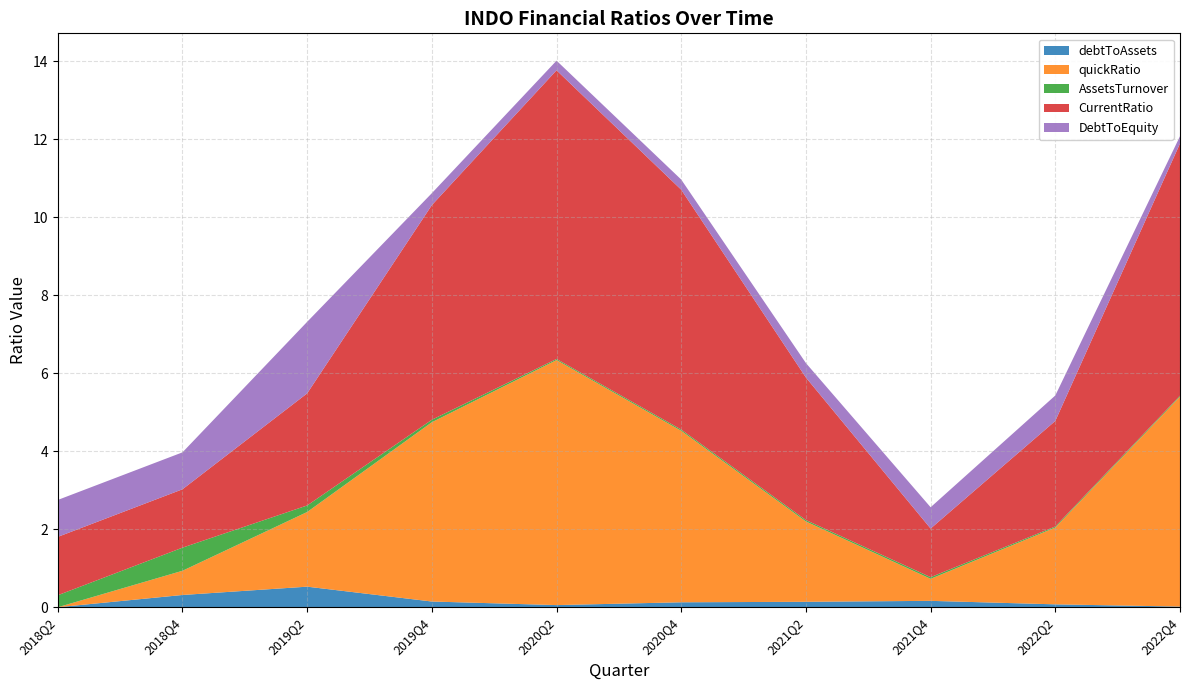

Reading right to left, transcribe all the data shown in this chart.

debtToAssets: 2022Q4=0.0	2022Q2=0.1	2021Q4=0.2	2021Q2=0.1	2020Q4=0.1	2020Q2=0.1	2019Q4=0.1	2019Q2=0.5	2018Q4=0.3	2018Q2=0.0
quickRatio: 2022Q4=5.4	2022Q2=2.0	2021Q4=0.6	2021Q2=2.1	2020Q4=4.4	2020Q2=6.3	2019Q4=4.6	2019Q2=1.9	2018Q4=0.6	2018Q2=0.0
AssetsTurnover: 2022Q4=0.0	2022Q2=0.0	2021Q4=0.0	2021Q2=0.0	2020Q4=0.0	2020Q2=0.0	2019Q4=0.1	2019Q2=0.2	2018Q4=0.6	2018Q2=0.3
CurrentRatio: 2022Q4=6.5	2022Q2=2.7	2021Q4=1.2	2021Q2=3.7	2020Q4=6.2	2020Q2=7.4	2019Q4=5.5	2019Q2=2.9	2018Q4=1.5	2018Q2=1.5
DebtToEquity: 2022Q4=0.2	2022Q2=0.7	2021Q4=0.5	2021Q2=0.4	2020Q4=0.3	2020Q2=0.2	2019Q4=0.3	2019Q2=1.8	2018Q4=0.9	2018Q2=0.9